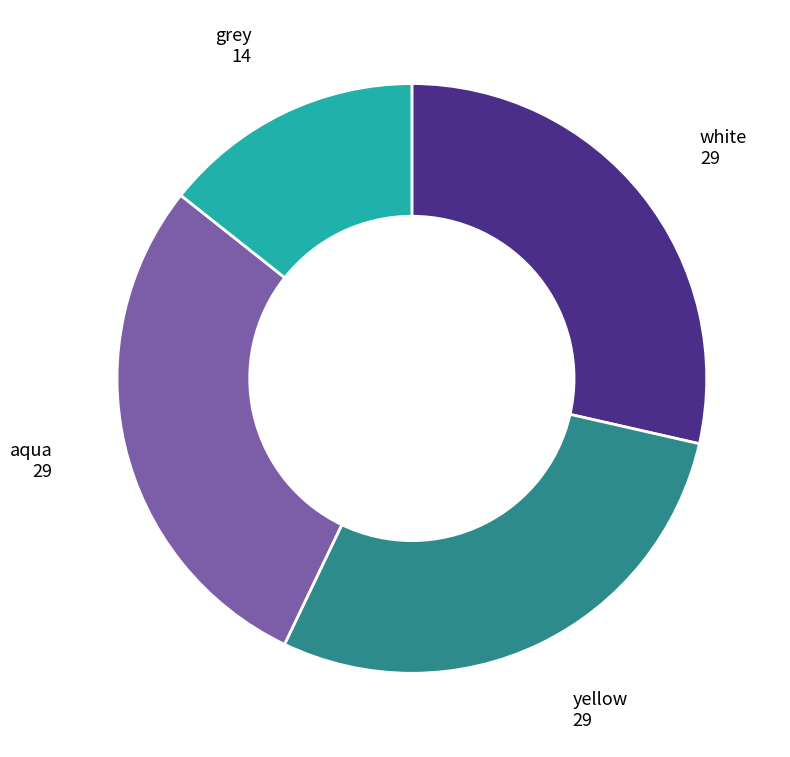

Does any single category account for the majority?

No